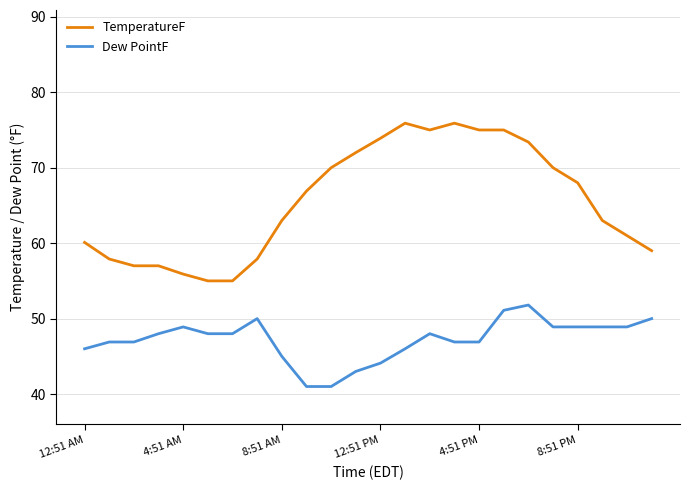

True or false: Dew PointF and TemperatureF cross at least once.

False